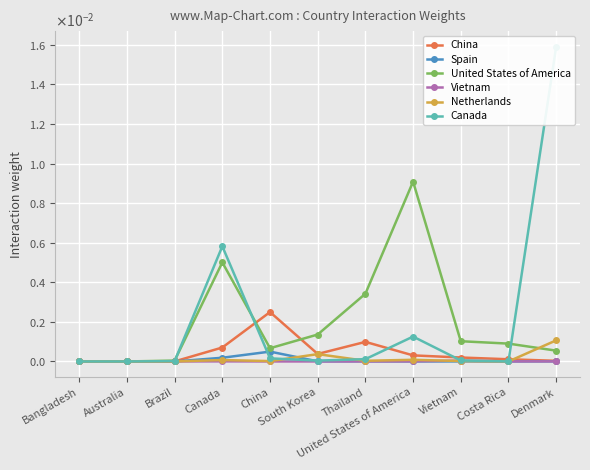

What position from the left is Brazil?

3